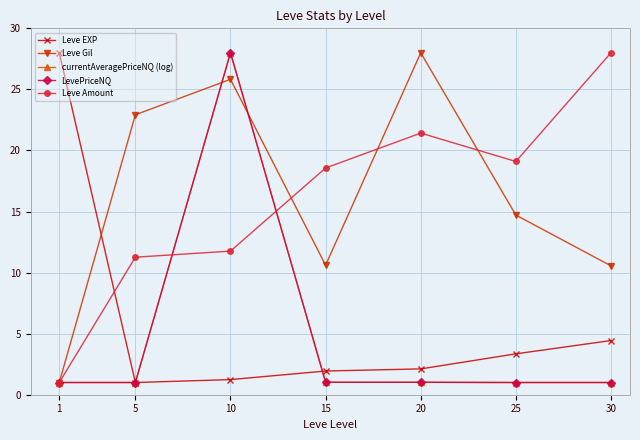

What is the minimum value shown in the chart?

1.0